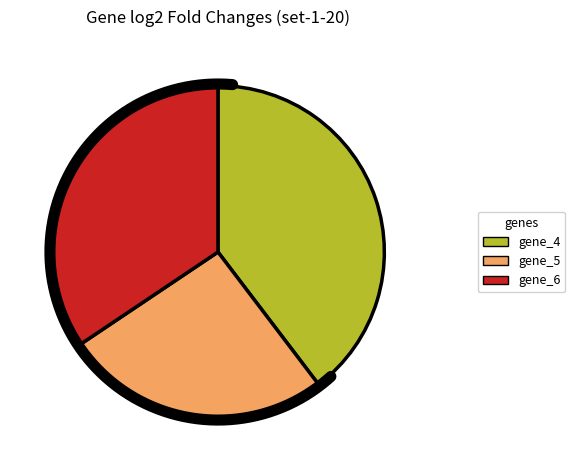

How many slices are in this pie chart?

3